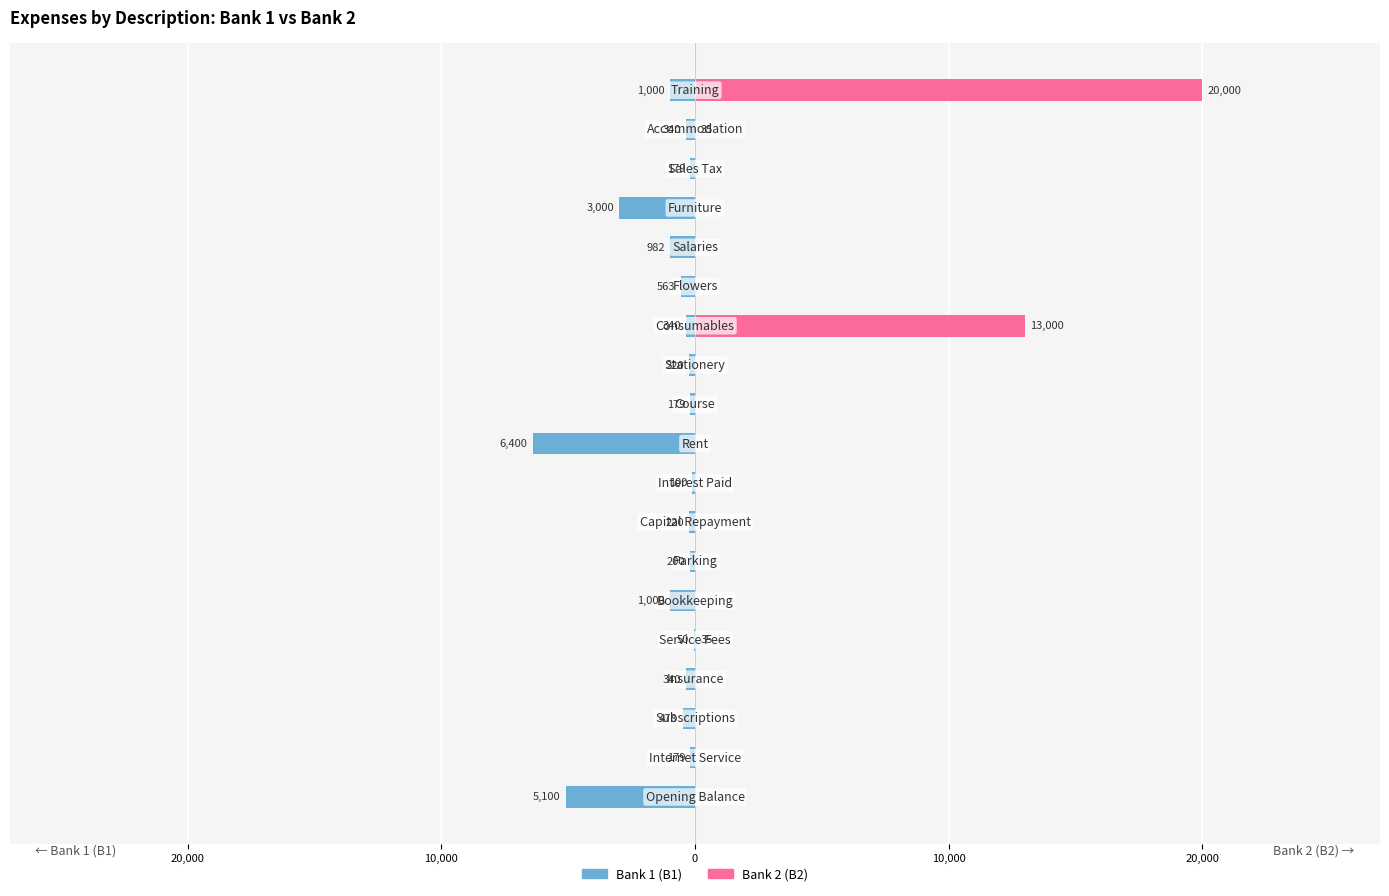

Which series has the largest range (max minus min)?

Bank 2 (B2)